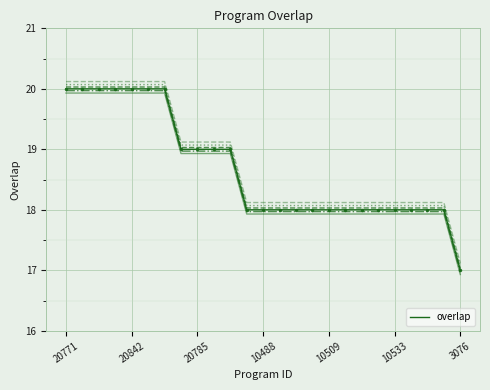

What is the value of the 4th point from the left?

20